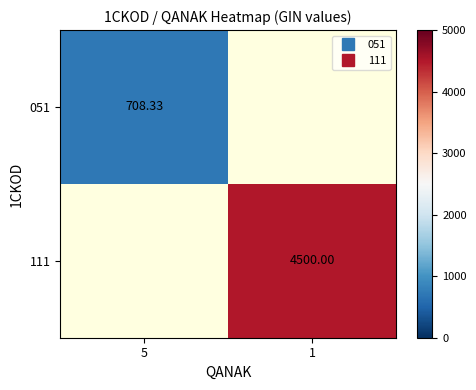

True or false: 051 has a value of 708.3 at 5.

True